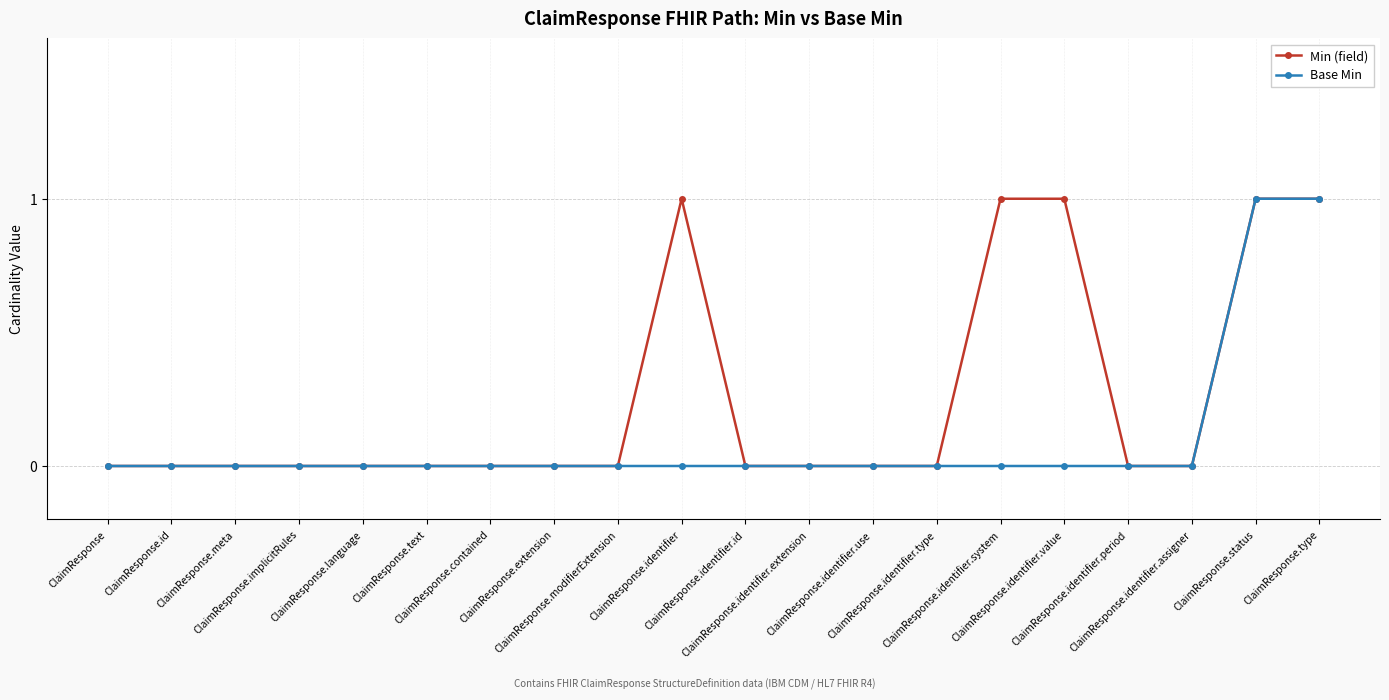

Rank the series by their average value, from lowest to highest.

Base Min, Min (field)